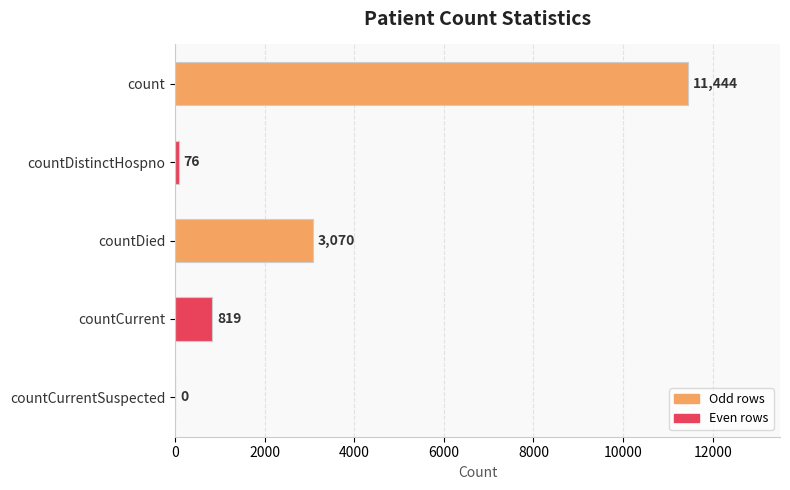

Are the bars horizontal?

Yes